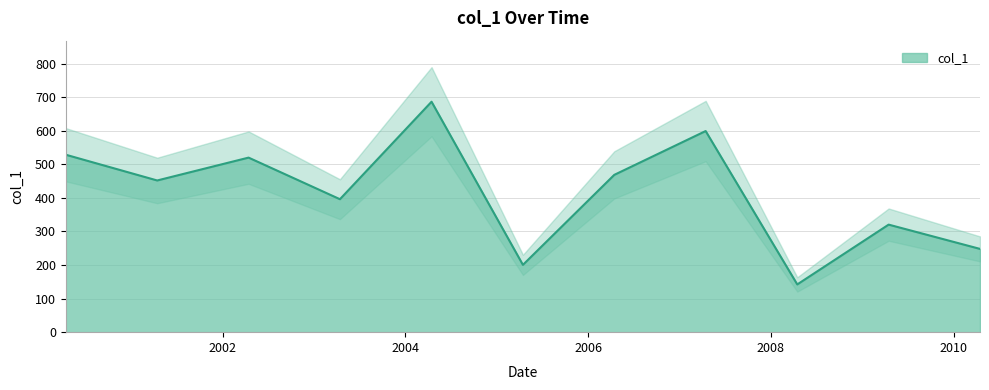

What is the change in value from 2000-04-15 to 2001-04-15?

-76.6